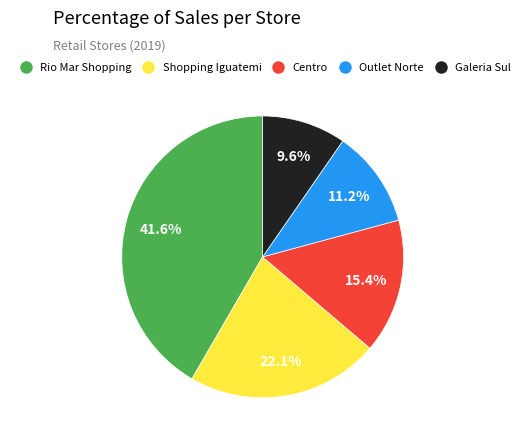

Does any single category account for the majority?

No